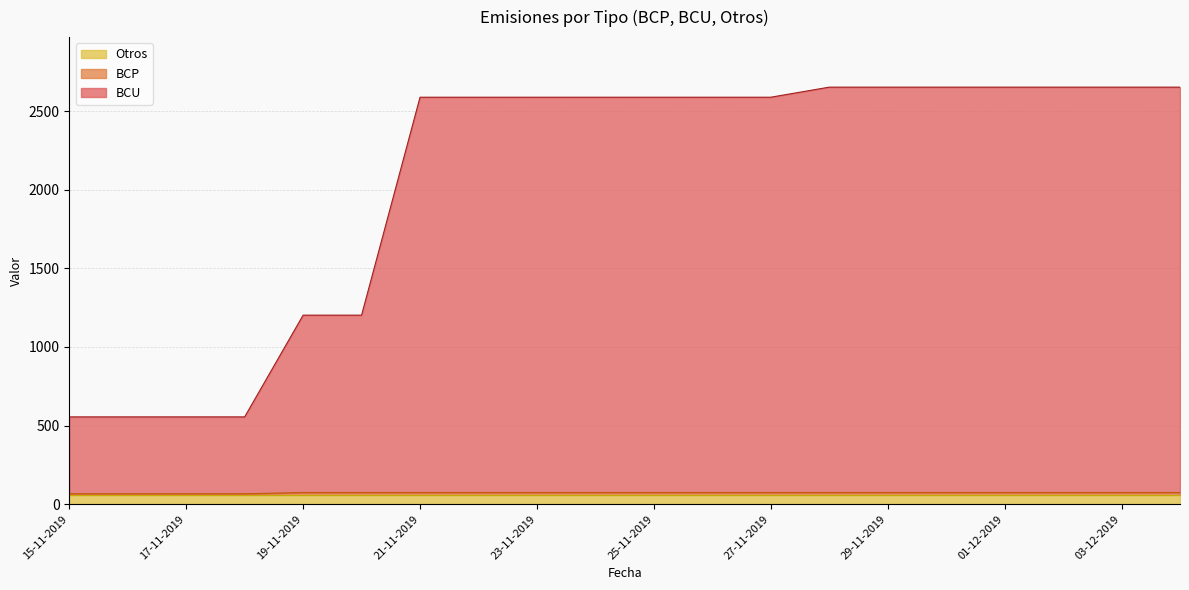

What is the difference between the maximum and second lowest values in the BCP series?

8